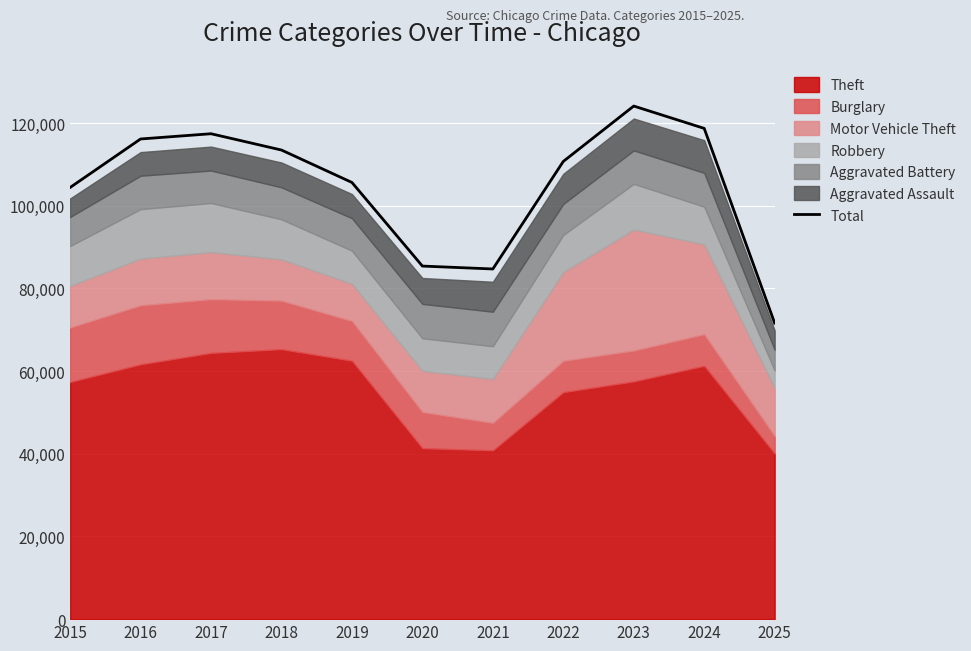

The value of Total at 2021 is 84690. True or false?

True